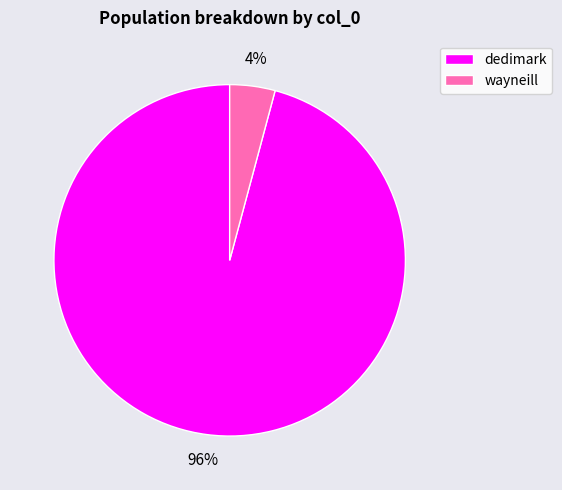

Between wayneill and dedimark, which is larger?

dedimark